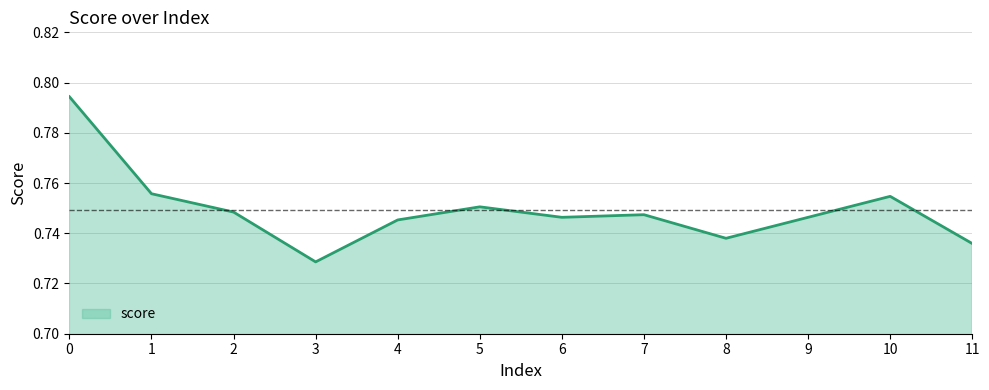

Which label corresponds to the smallest value in the chart?

3